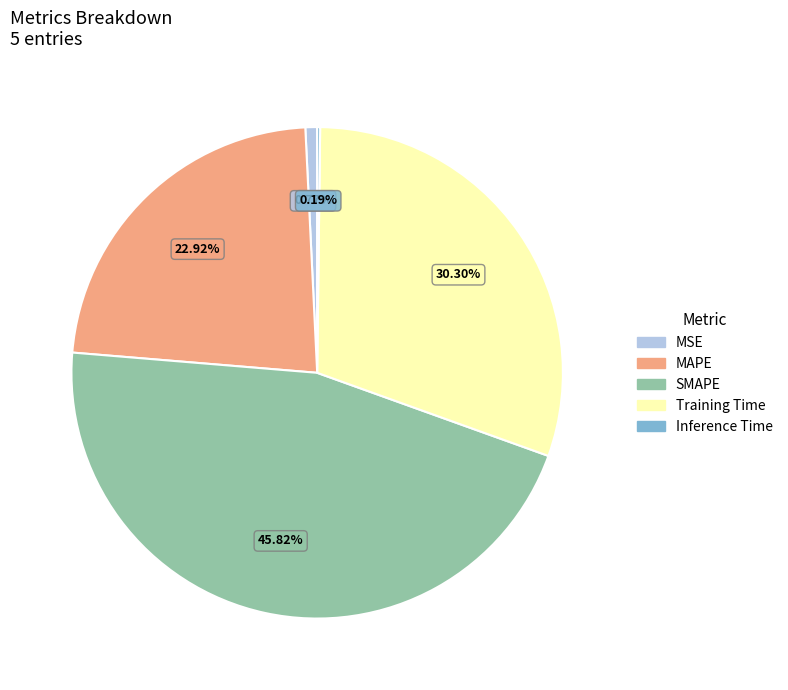

Which slice is the largest?

SMAPE